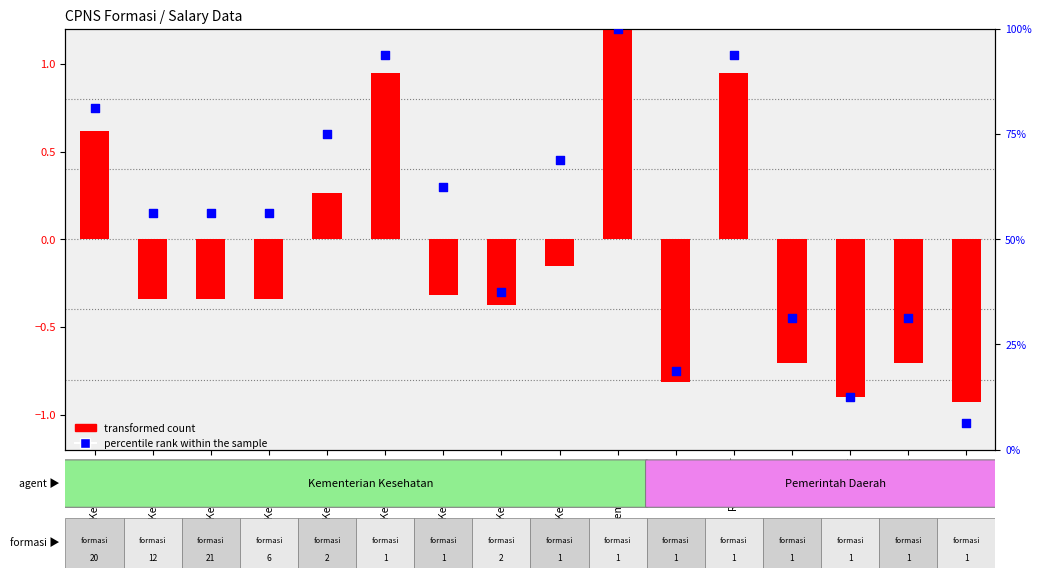

Which series contains the lowest Y value?

transformed count